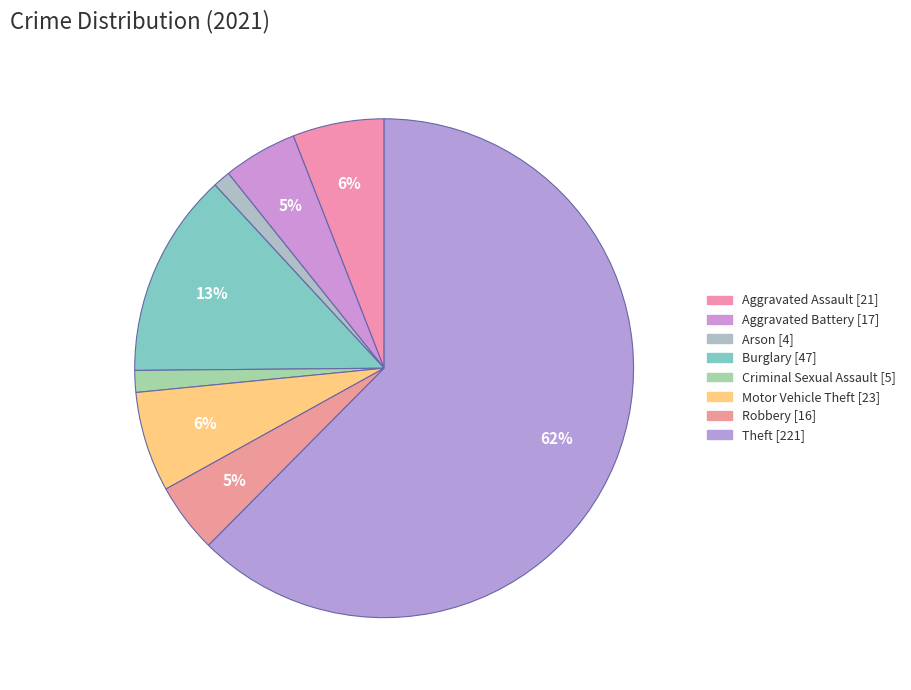

How many slices are in this pie chart?

8